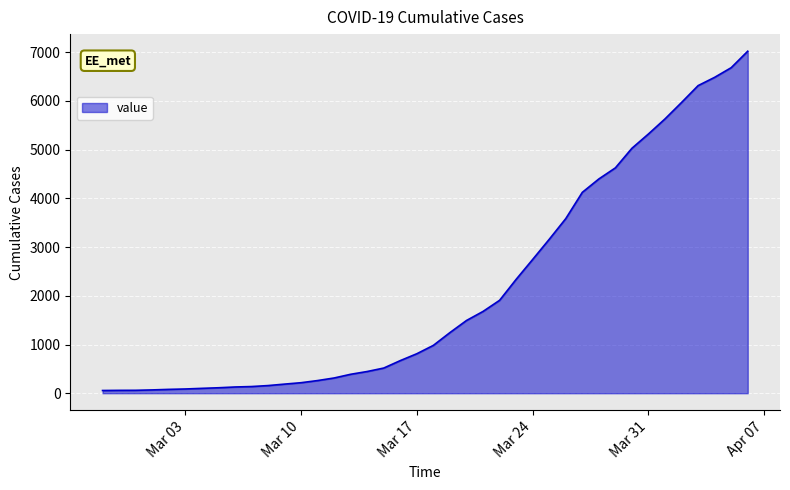

What is the greatest value displayed?

7020